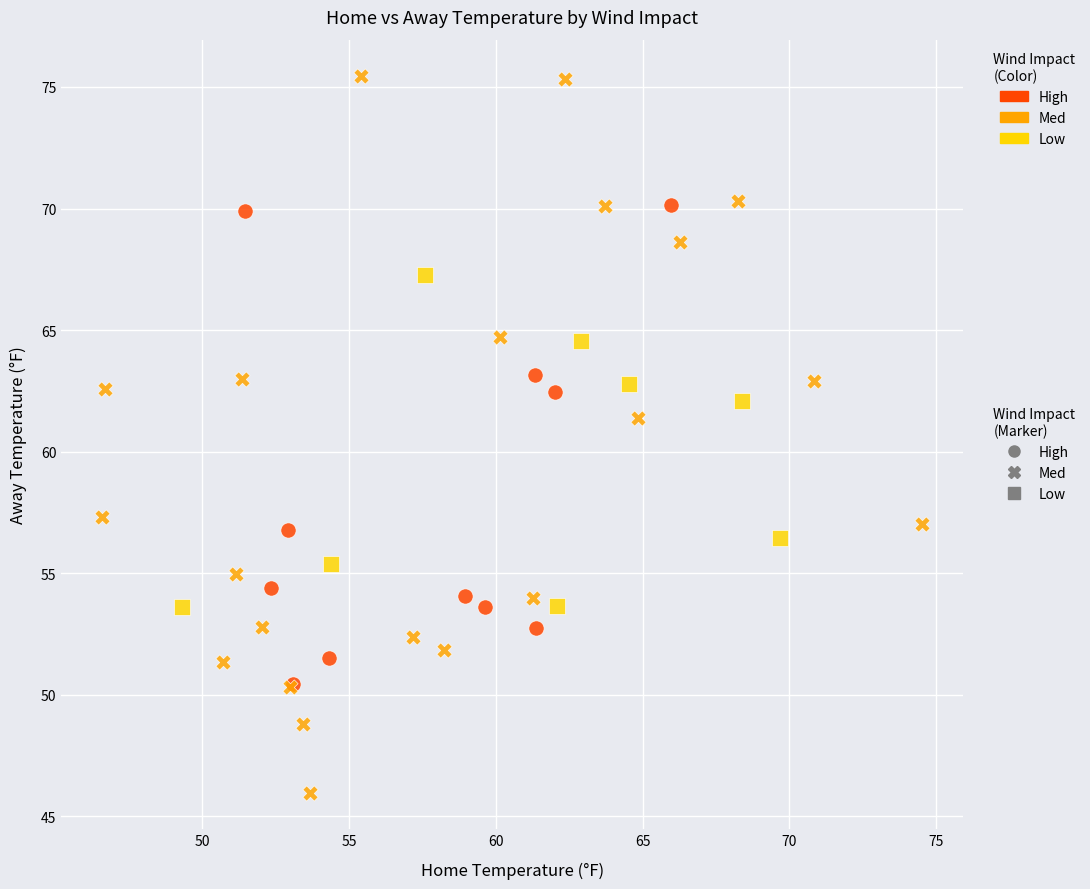

Which series has the largest Y range (max minus min)?

Med